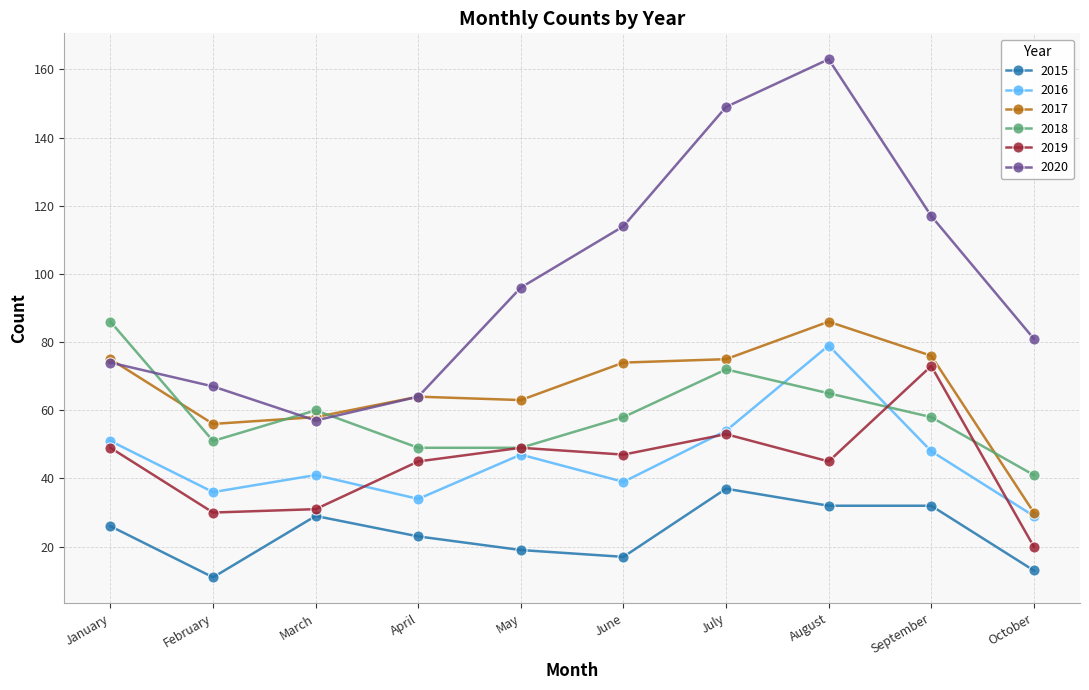

True or false: 2020 has more than 2 interior local peaks.

False